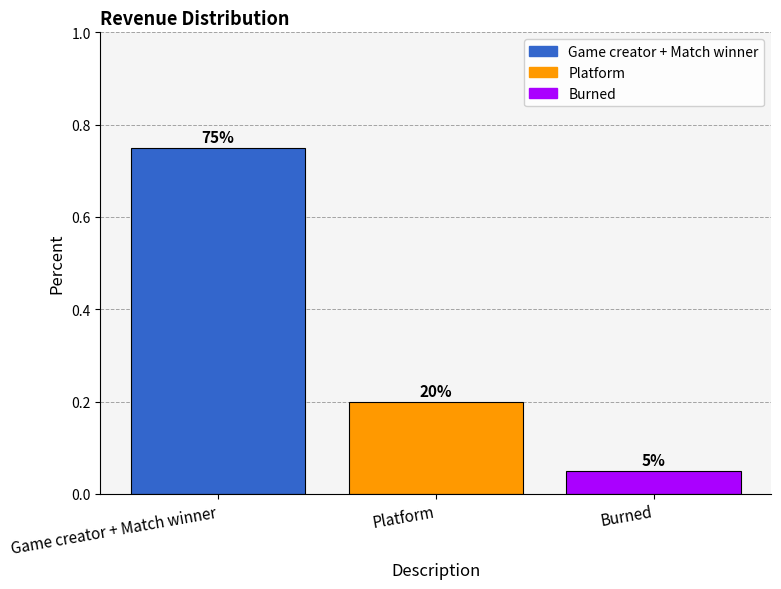

Are the bars horizontal?

No